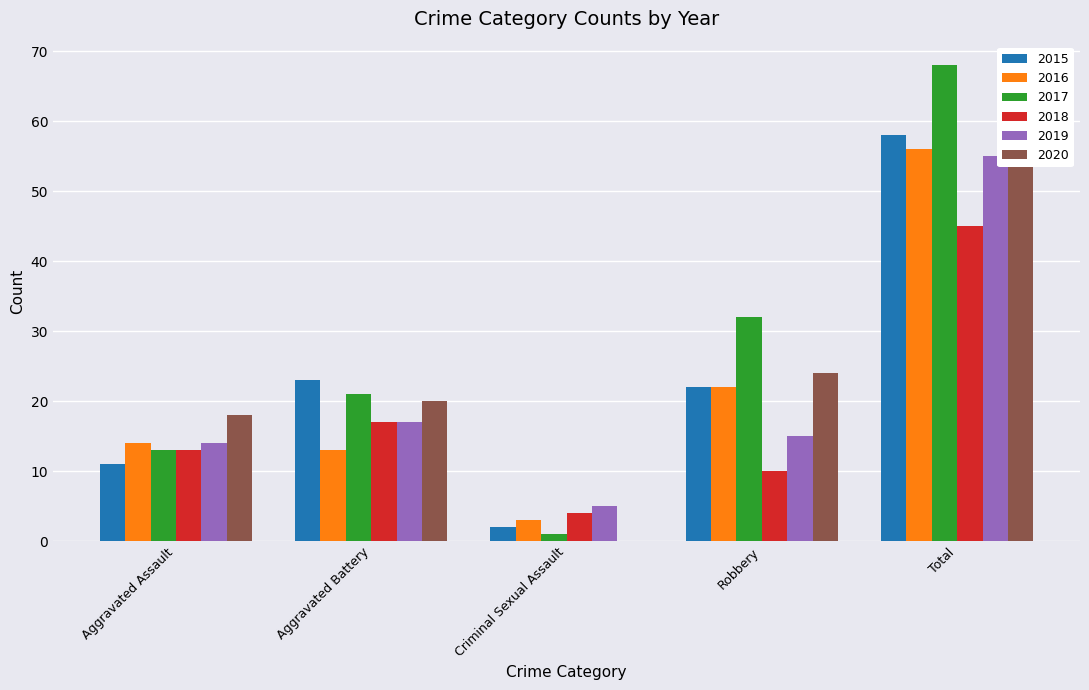

What is the value of the 2016 bar at the 3rd from the left?

3